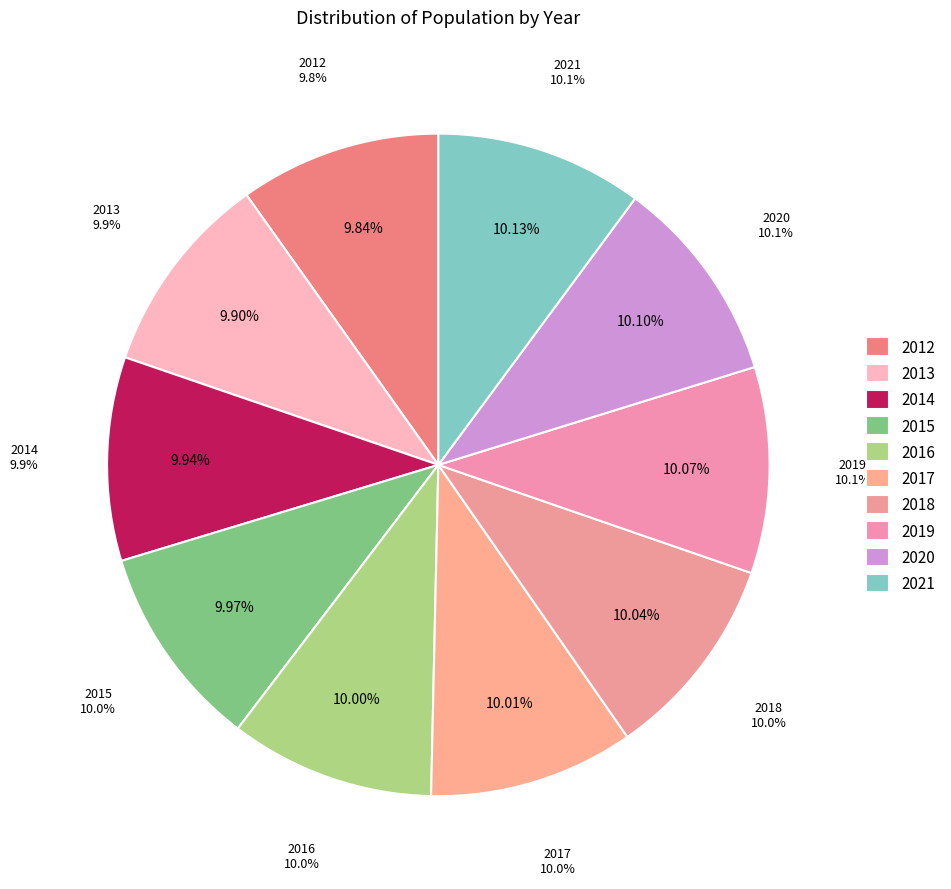

Rank the categories by value from highest to lowest.

2021, 2020, 2019, 2018, 2017, 2016, 2015, 2014, 2013, 2012